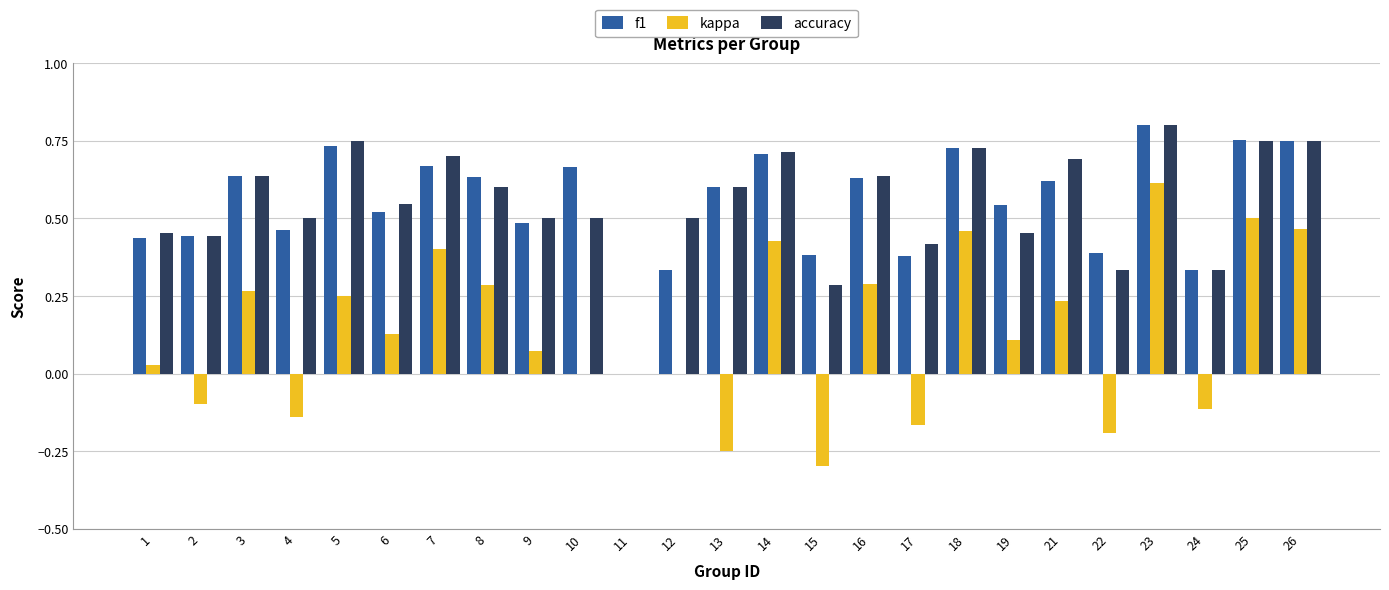

What are all the series names shown in the legend?

f1, kappa, accuracy